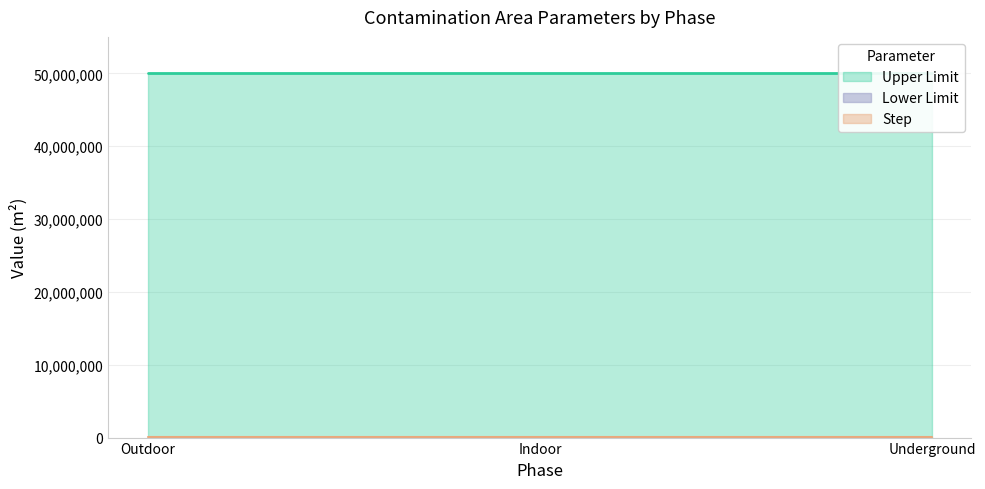

Which category has the highest value across all series?

Outdoor